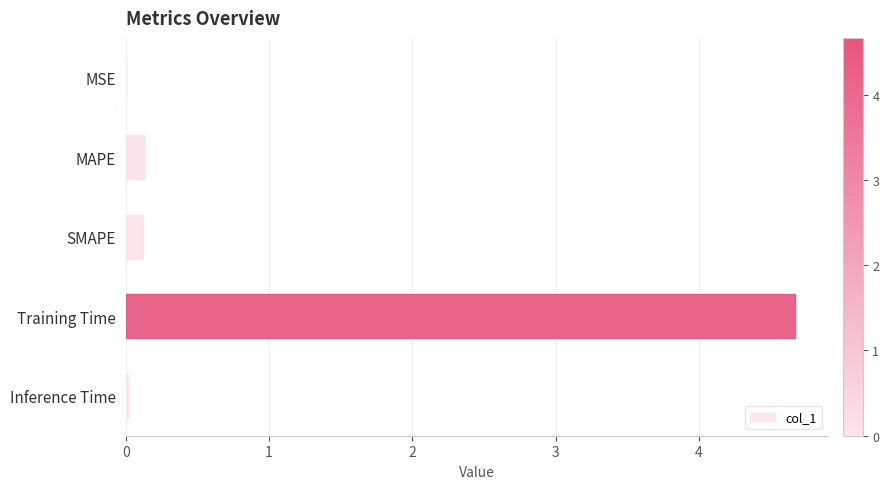

What is the sum of all values?

4.9